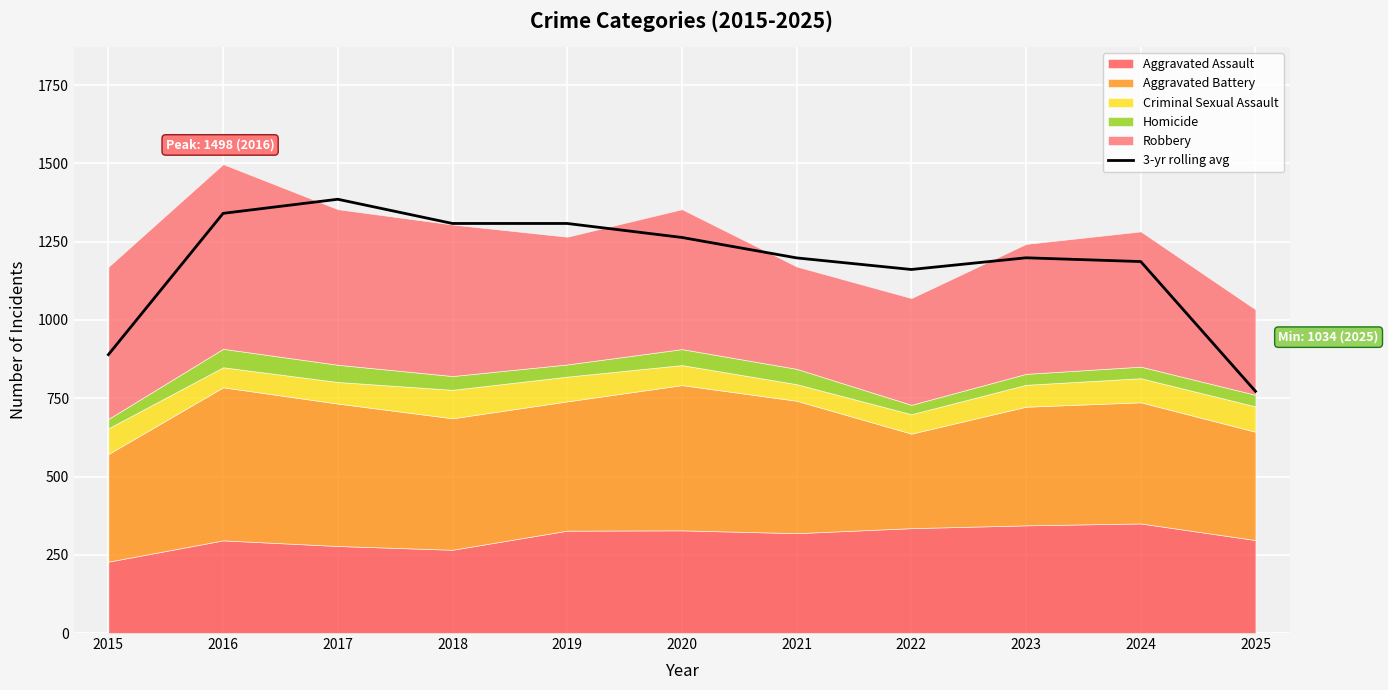

What is the value of the 2nd point from the left?

1340.7